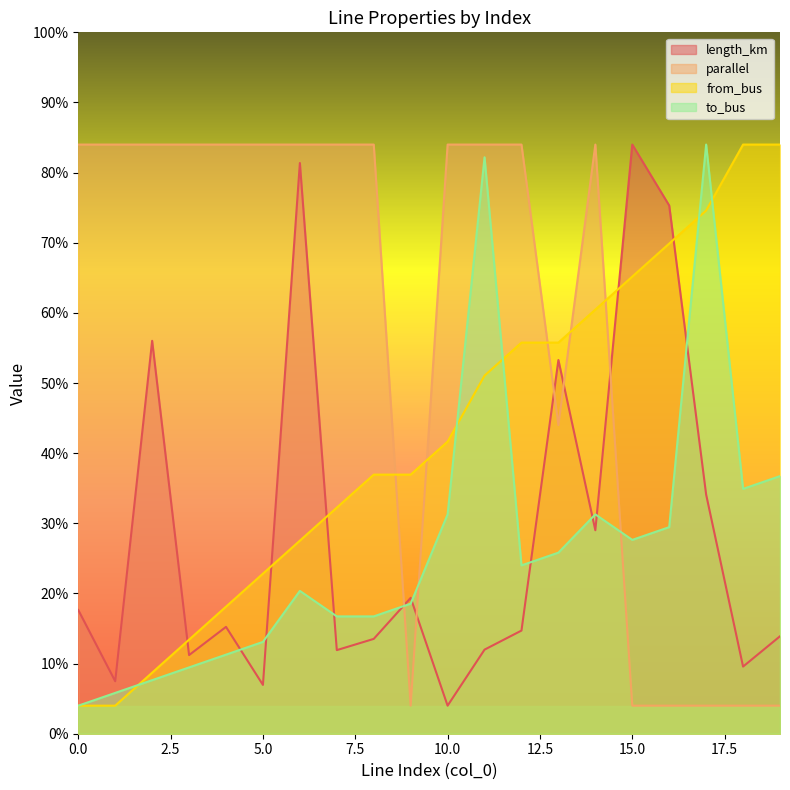

True or false: from_bus has more than 1 interior local peaks.

False